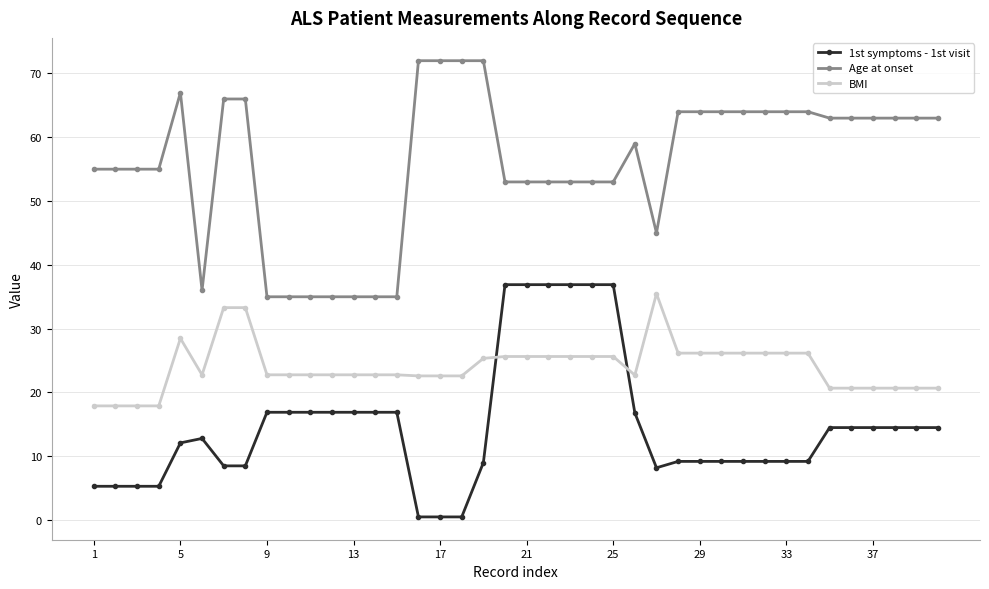

What is the sum of all 1st symptoms - 1st visit values?

589.7